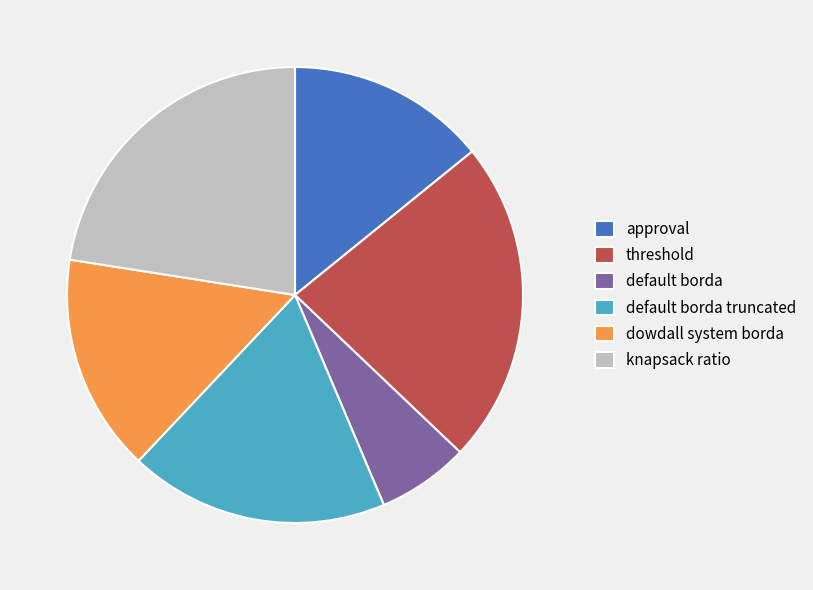

How many segments does this pie chart have?

6